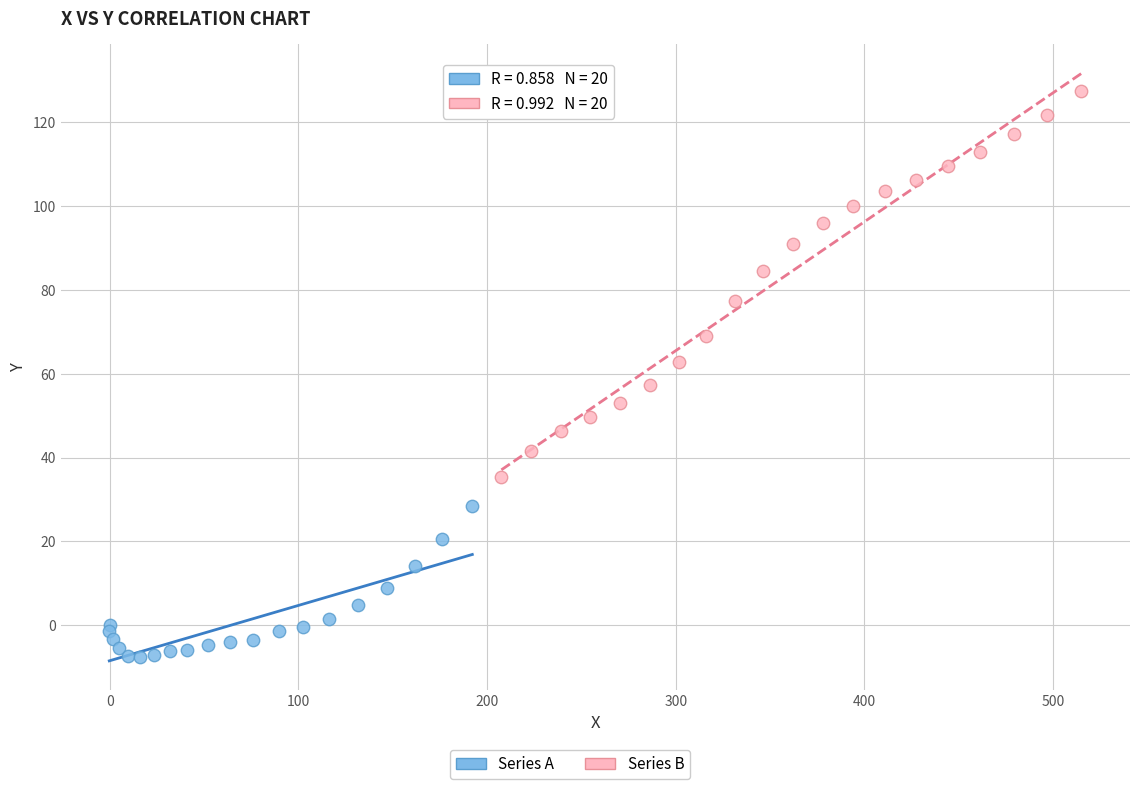

Which series contains the highest Y value?

Series B